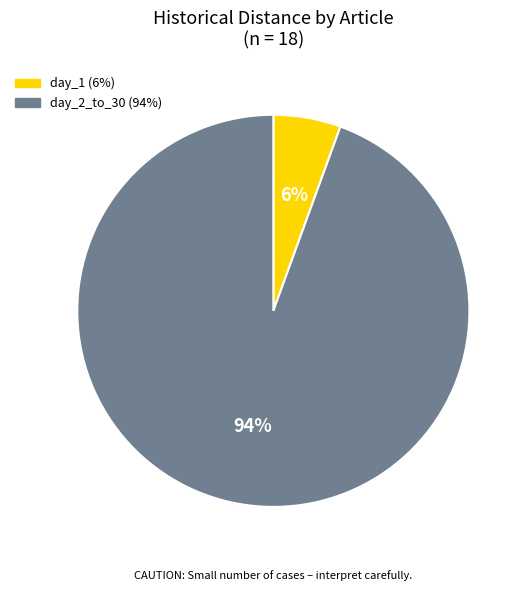

To the nearest percent, what is the average slice percentage?

50%